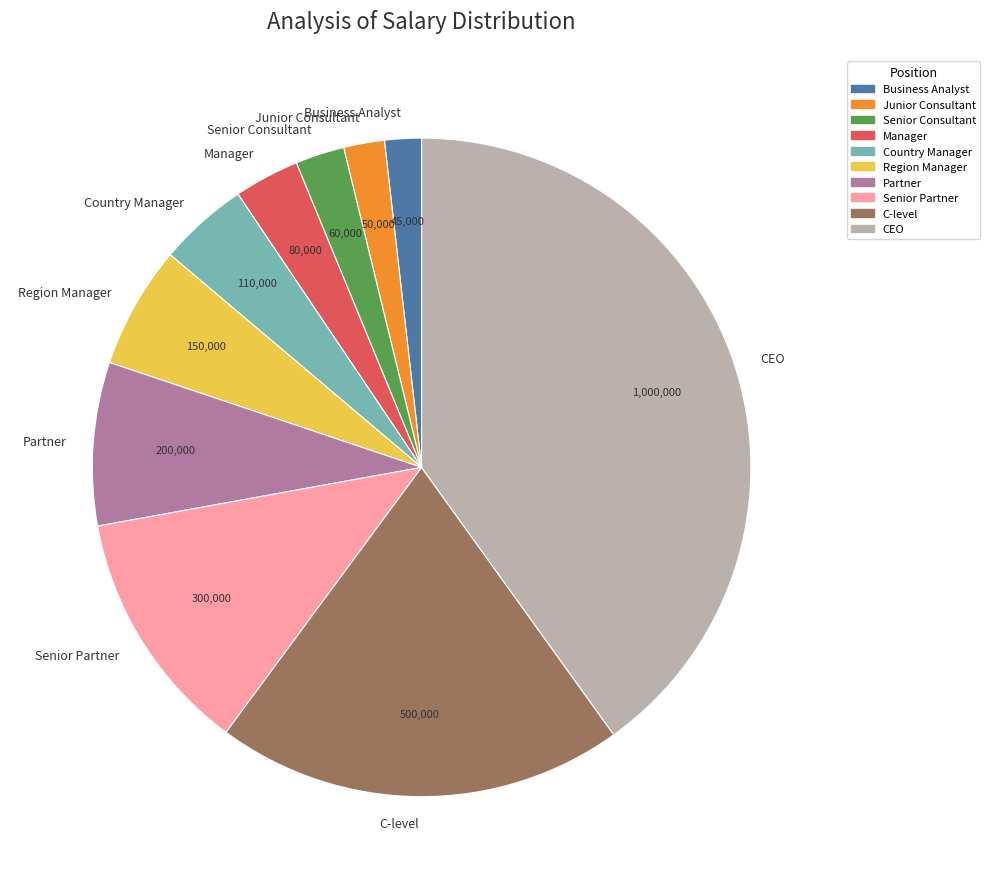

Between C-level and Junior Consultant, which is larger?

C-level